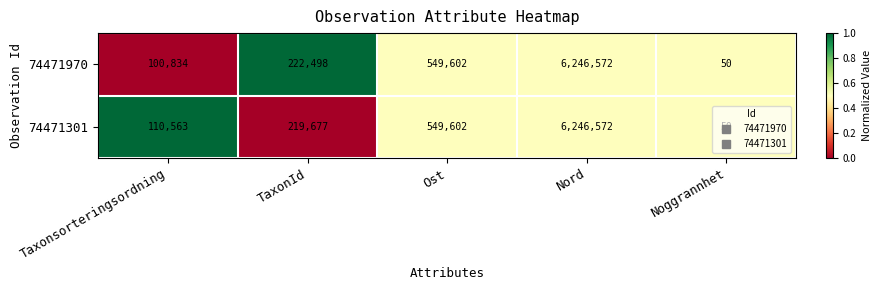

At Taxonsorteringsordning, list the series in order from smallest to largest.

74471970, 74471301